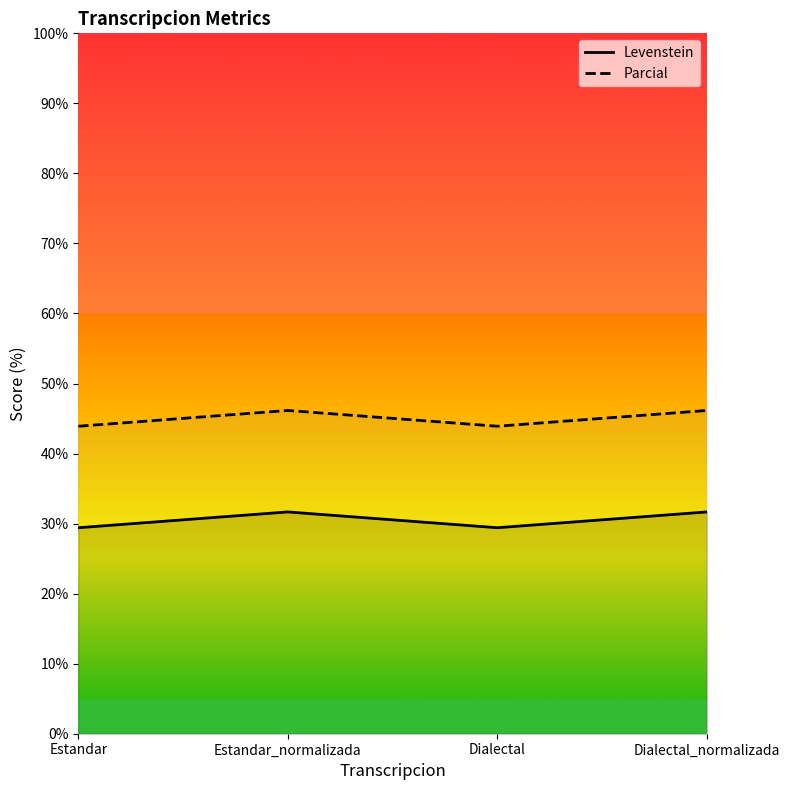

What are all the series names shown in the legend?

Levenstein, Parcial